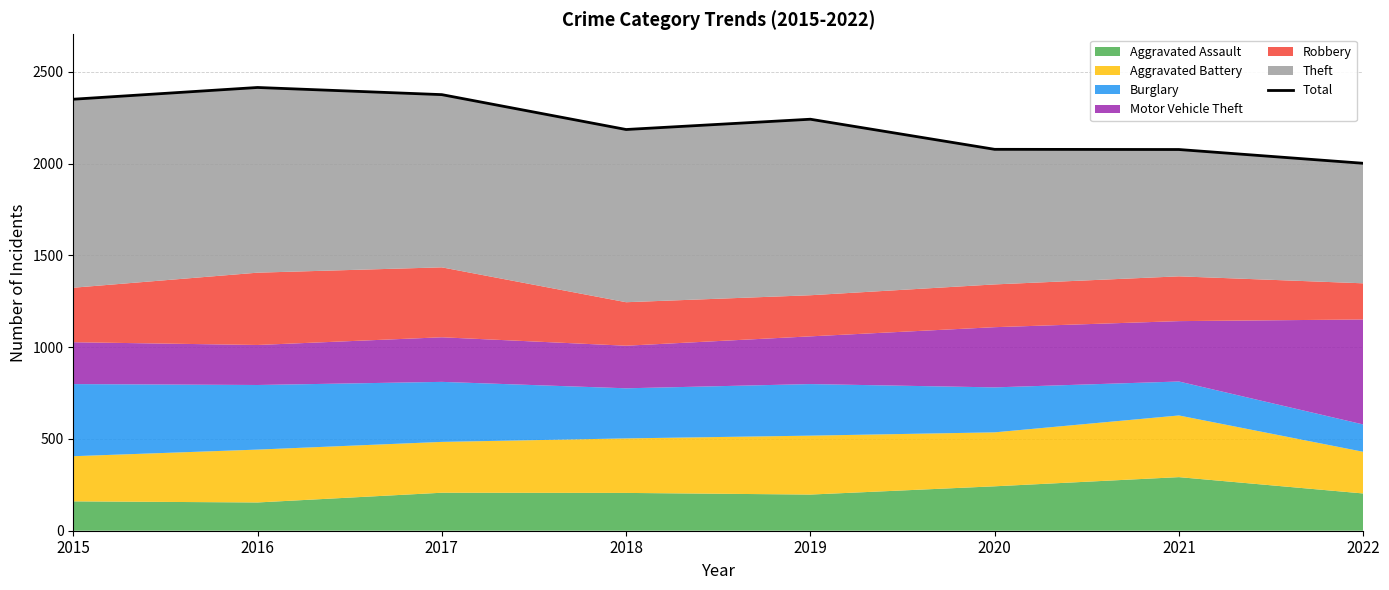

Which category has the highest value across all series?

2016